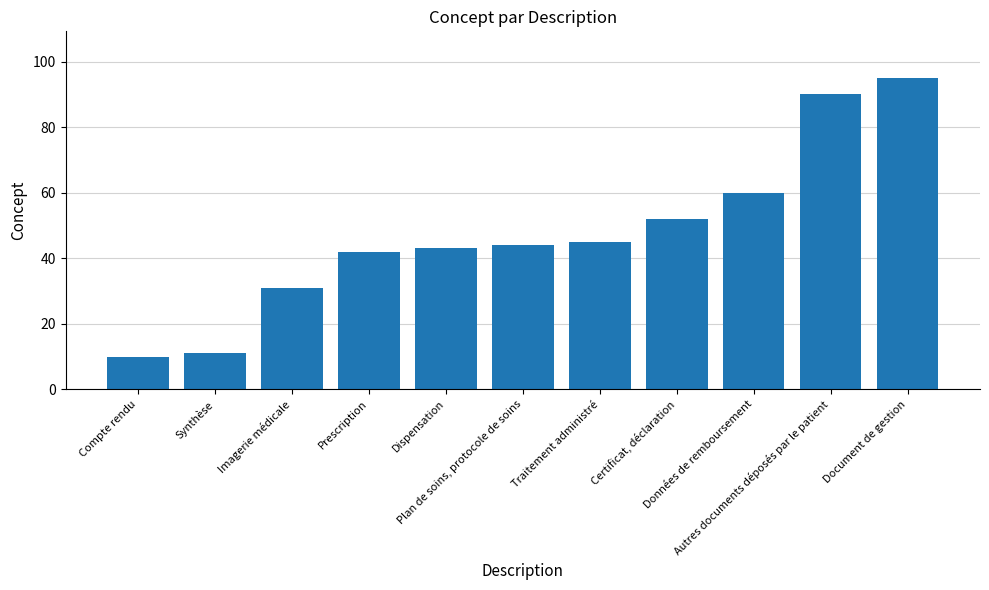

What is the value of the 9th bar from the left?

60